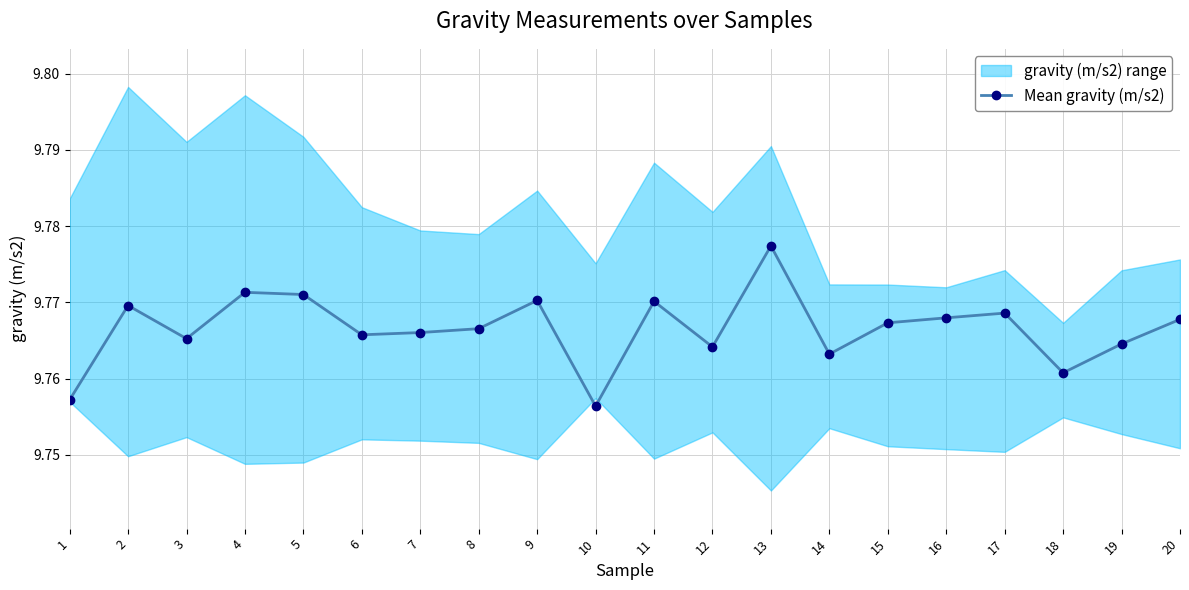

Reading left to right, what are all the values shown in this chart?

9.8	9.8	9.8	9.8	9.8	9.8	9.8	9.8	9.8	9.8	9.8	9.8	9.8	9.8	9.8	9.8	9.8	9.8	9.8	9.8